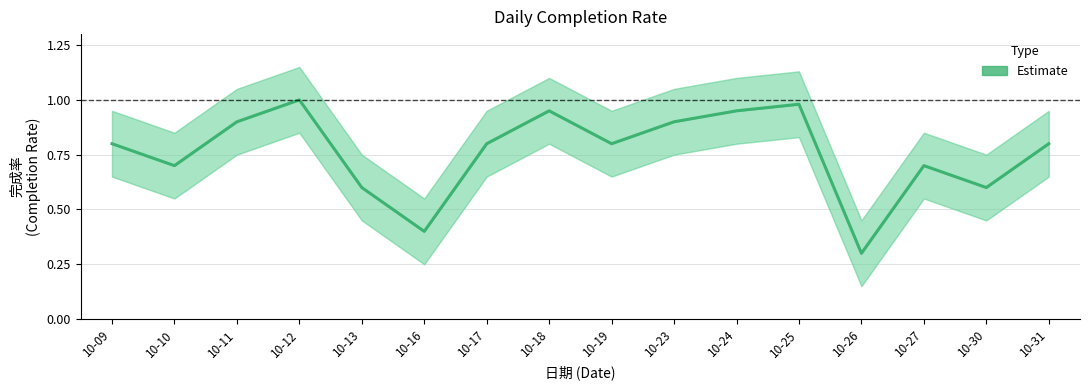

At which category does the chart reach its minimum across all series?

10-26